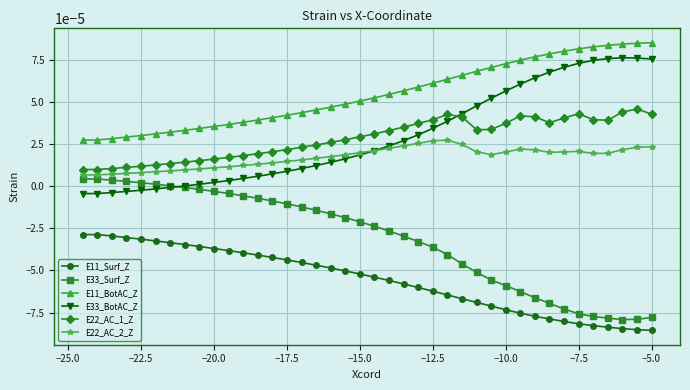

How many lines are shown in the chart?

6